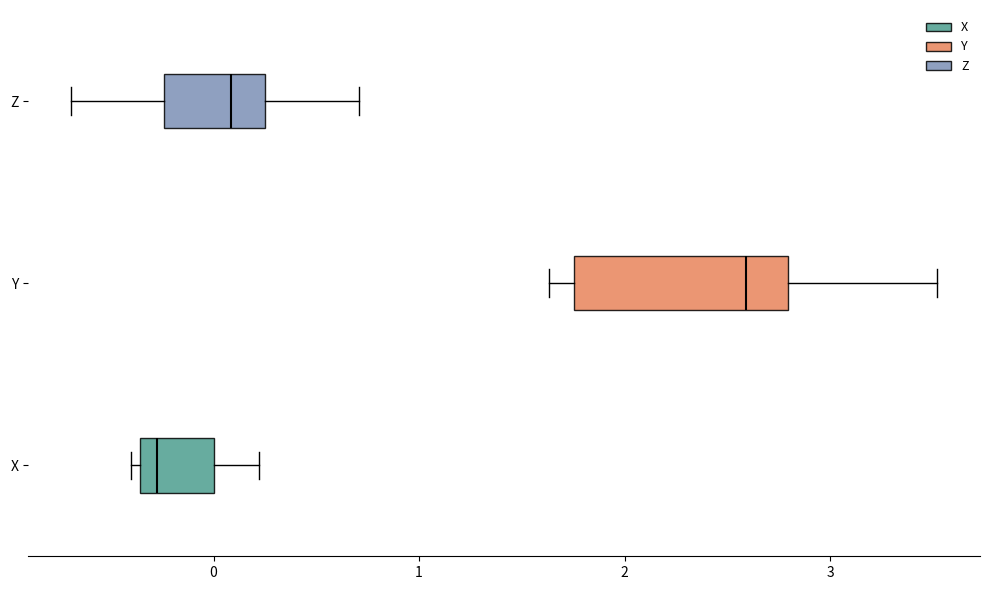

Where does the median line of the box for Z sit on the x-axis? The values are not printed on the chart, so give them approximately, as read against the axis.

0.1